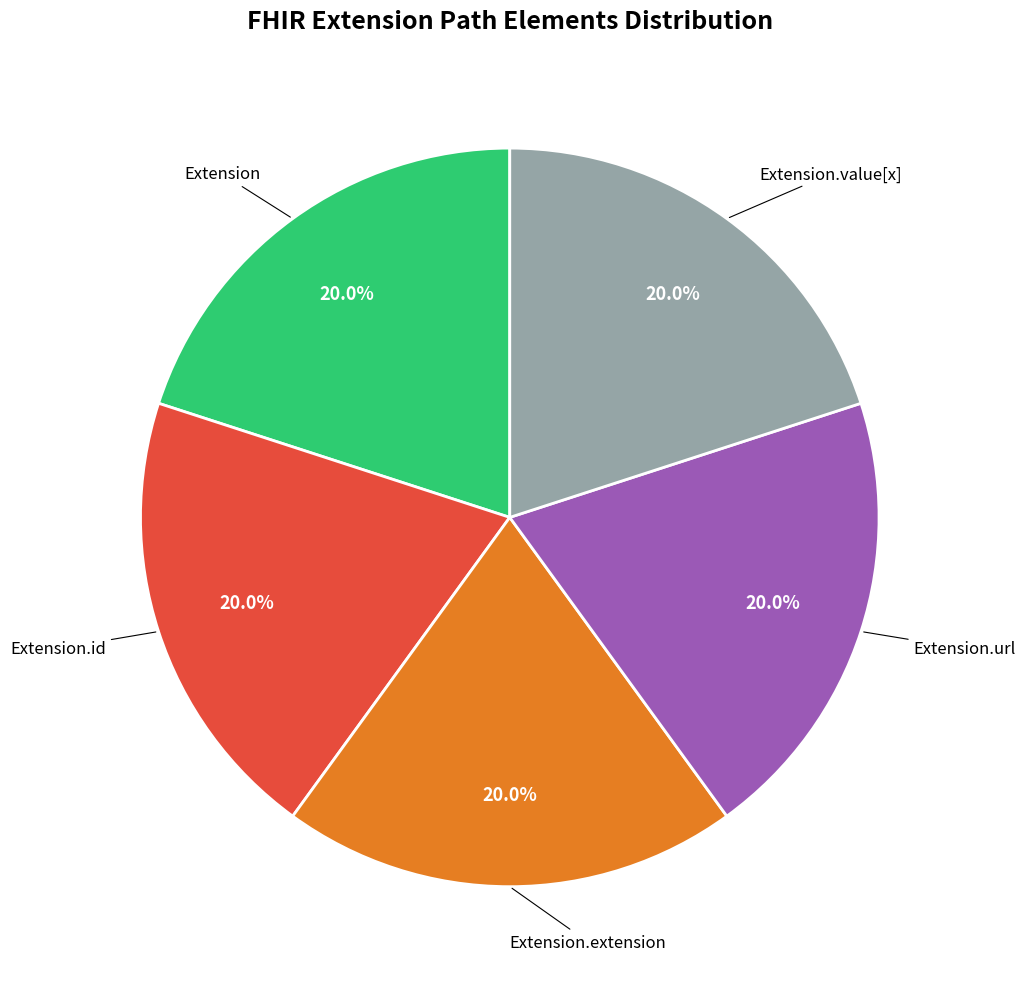

Is there a majority slice in this chart?

No